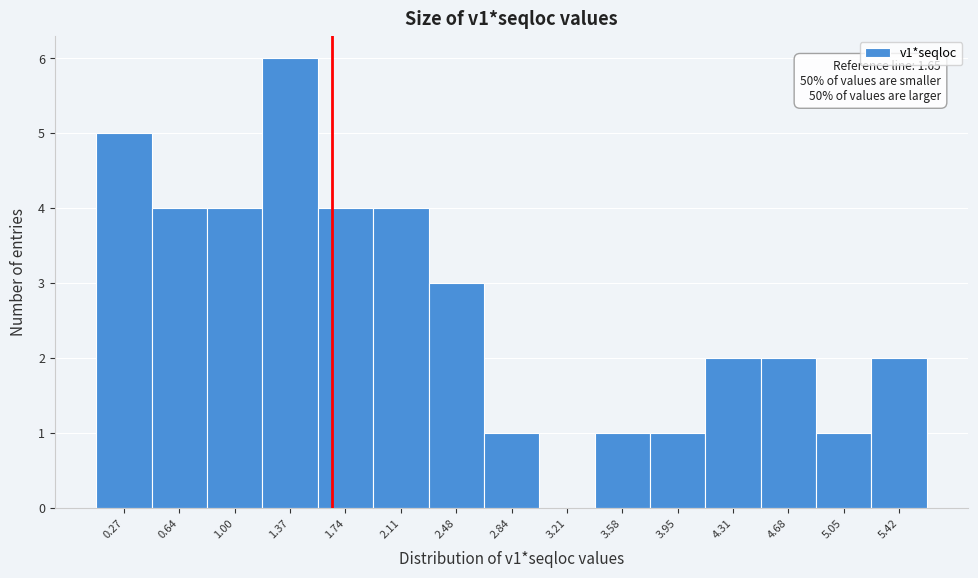

Which range on the x-axis has the tallest bar?

1.20 to 1.55